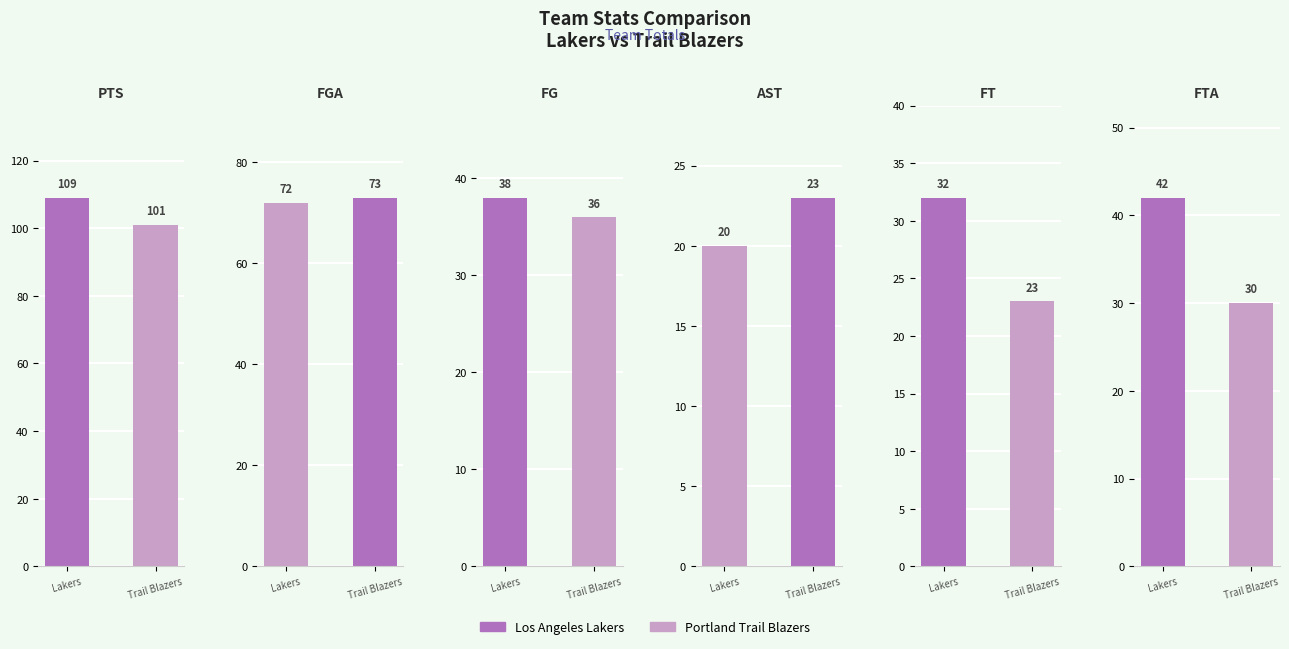

How many distinct data groups are displayed?

6